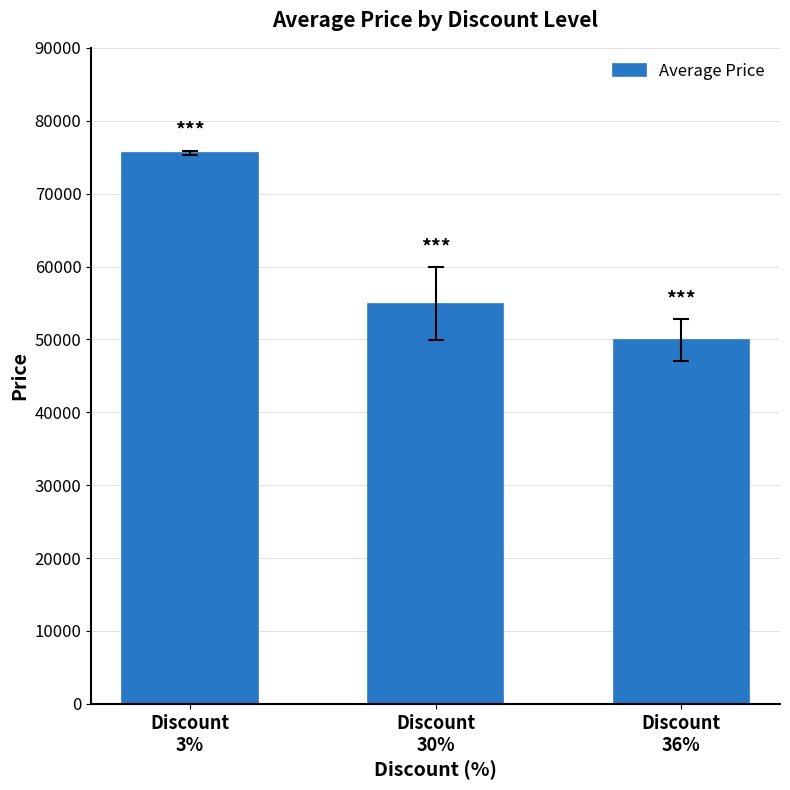

Read the value at Discount
30%, to the nearest 50.

54900